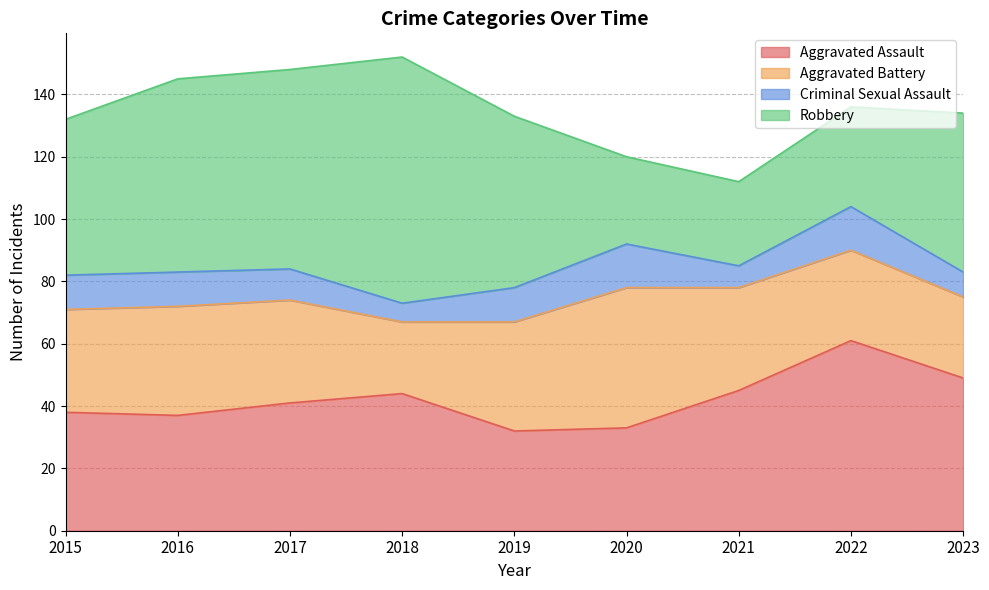

True or false: Aggravated Assault and Criminal Sexual Assault intersect in this chart.

False